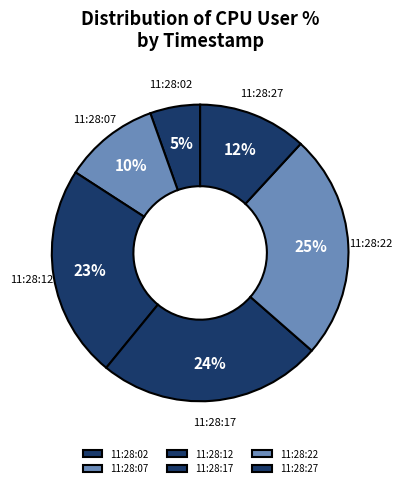

Count the number of slices in the pie.

6